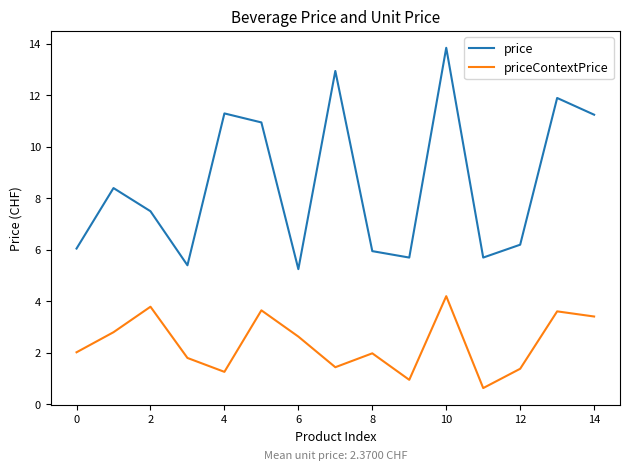

Which series has the largest total across all categories?

price